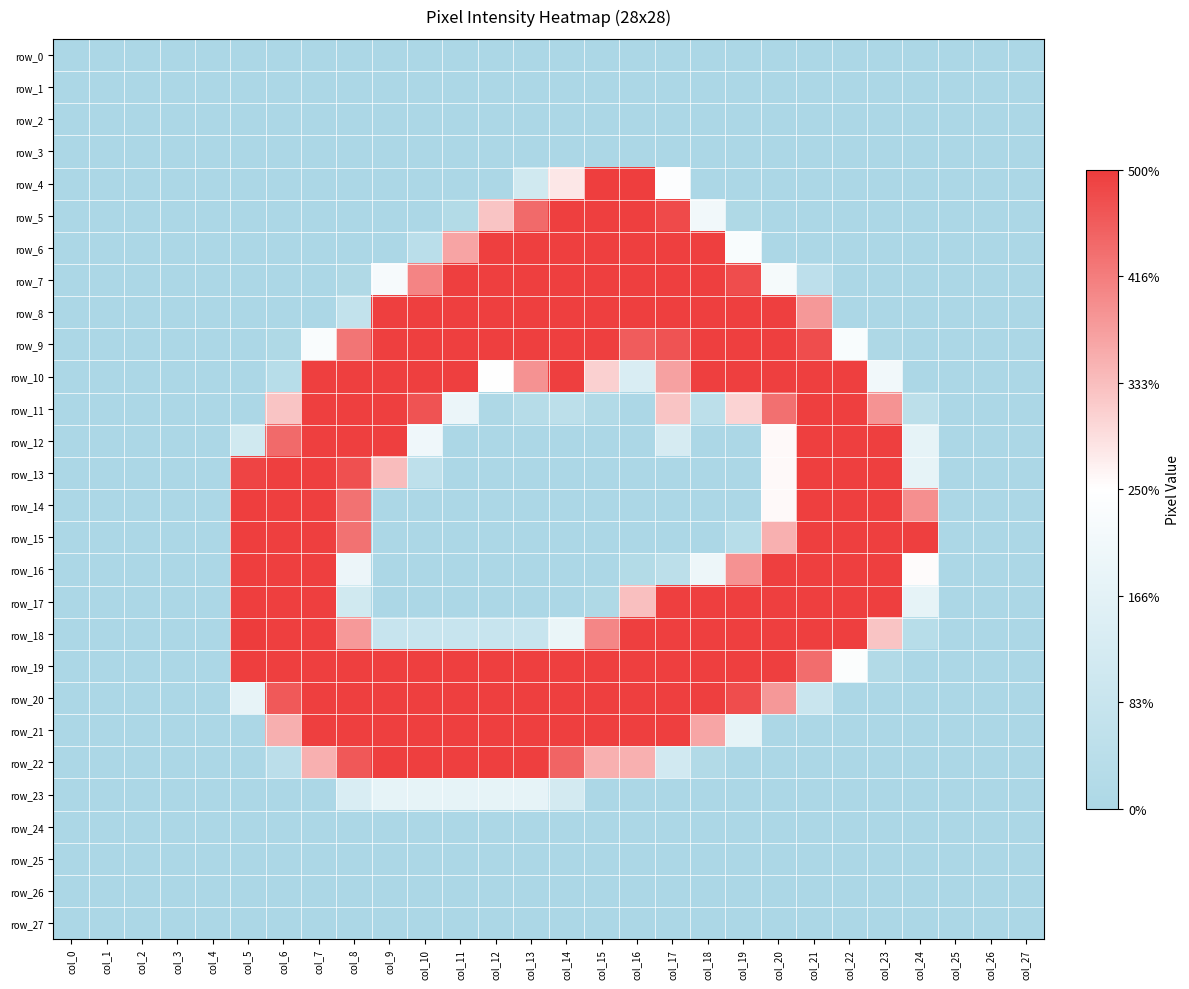

Reading left to right, extract all data points from this chart.

row_0: col_0=0	col_1=0	col_2=0	col_3=0	col_4=0	col_5=0	col_6=0	col_7=0	col_8=0	col_9=0	col_10=0	col_11=0	col_12=0	col_13=0	col_14=0	col_15=0	col_16=0	col_17=0	col_18=0	col_19=0	col_20=0	col_21=0	col_22=0	col_23=0	col_24=0	col_25=0	col_26=0	col_27=0
row_1: col_0=0	col_1=0	col_2=0	col_3=0	col_4=0	col_5=0	col_6=0	col_7=0	col_8=0	col_9=0	col_10=0	col_11=0	col_12=0	col_13=0	col_14=0	col_15=0	col_16=0	col_17=0	col_18=0	col_19=0	col_20=0	col_21=0	col_22=0	col_23=0	col_24=0	col_25=0	col_26=0	col_27=0
row_2: col_0=0	col_1=0	col_2=0	col_3=0	col_4=0	col_5=0	col_6=0	col_7=0	col_8=0	col_9=0	col_10=0	col_11=0	col_12=0	col_13=0	col_14=0	col_15=0	col_16=0	col_17=0	col_18=0	col_19=0	col_20=0	col_21=0	col_22=0	col_23=0	col_24=0	col_25=0	col_26=0	col_27=0
row_3: col_0=0	col_1=0	col_2=0	col_3=0	col_4=0	col_5=0	col_6=0	col_7=0	col_8=0	col_9=0	col_10=0	col_11=0	col_12=0	col_13=0	col_14=0	col_15=0	col_16=0	col_17=0	col_18=0	col_19=0	col_20=0	col_21=0	col_22=0	col_23=0	col_24=0	col_25=0	col_26=0	col_27=0
row_4: col_0=0	col_1=0	col_2=0	col_3=0	col_4=0	col_5=0	col_6=0	col_7=0	col_8=0	col_9=0	col_10=0	col_11=0	col_12=0	col_13=56	col_14=143	col_15=254	col_16=254	col_17=124	col_18=0	col_19=0	col_20=0	col_21=0	col_22=0	col_23=0	col_24=0	col_25=0	col_26=0	col_27=0
row_5: col_0=0	col_1=0	col_2=0	col_3=0	col_4=0	col_5=0	col_6=0	col_7=0	col_8=0	col_9=0	col_10=0	col_11=10	col_12=166	col_13=225	col_14=253	col_15=253	col_16=253	col_17=246	col_18=107	col_19=4	col_20=0	col_21=0	col_22=0	col_23=0	col_24=0	col_25=0	col_26=0	col_27=0
row_6: col_0=0	col_1=0	col_2=0	col_3=0	col_4=0	col_5=0	col_6=0	col_7=0	col_8=0	col_9=0	col_10=21	col_11=187	col_12=253	col_13=253	col_14=253	col_15=253	col_16=253	col_17=253	col_18=253	col_19=118	col_20=0	col_21=0	col_22=0	col_23=0	col_24=0	col_25=0	col_26=0	col_27=0
row_7: col_0=0	col_1=0	col_2=0	col_3=0	col_4=0	col_5=0	col_6=0	col_7=0	col_8=5	col_9=114	col_10=208	col_11=253	col_12=253	col_13=253	col_14=253	col_15=253	col_16=253	col_17=253	col_18=253	col_19=244	col_20=112	col_21=26	col_22=0	col_23=0	col_24=0	col_25=0	col_26=0	col_27=0
row_8: col_0=0	col_1=0	col_2=0	col_3=0	col_4=0	col_5=0	col_6=0	col_7=0	col_8=33	col_9=253	col_10=253	col_11=253	col_12=253	col_13=253	col_14=253	col_15=253	col_16=253	col_17=253	col_18=253	col_19=253	col_20=253	col_21=195	col_22=0	col_23=0	col_24=0	col_25=0	col_26=0	col_27=0
row_9: col_0=0	col_1=0	col_2=0	col_3=0	col_4=0	col_5=0	col_6=4	col_7=119	col_8=218	col_9=253	col_10=253	col_11=253	col_12=253	col_13=253	col_14=253	col_15=253	col_16=234	col_17=240	col_18=253	col_19=253	col_20=253	col_21=244	col_22=118	col_23=3	col_24=0	col_25=0	col_26=0	col_27=0
row_10: col_0=0	col_1=0	col_2=0	col_3=0	col_4=0	col_5=0	col_6=17	col_7=253	col_8=253	col_9=253	col_10=253	col_11=253	col_12=127	col_13=199	col_14=253	col_15=158	col_16=70	col_17=189	col_18=253	col_19=253	col_20=253	col_21=253	col_22=253	col_23=106	col_24=0	col_25=0	col_26=0	col_27=0
row_11: col_0=0	col_1=0	col_2=0	col_3=0	col_4=0	col_5=0	col_6=166	col_7=253	col_8=253	col_9=253	col_10=240	col_11=97	col_12=3	col_13=15	col_14=24	col_15=8	col_16=0	col_17=166	col_18=24	col_19=156	col_20=221	col_21=253	col_22=253	col_23=198	col_24=24	col_25=0	col_26=0	col_27=0
row_12: col_0=0	col_1=0	col_2=0	col_3=0	col_4=0	col_5=56	col_6=225	col_7=253	col_8=253	col_9=253	col_10=103	col_11=0	col_12=0	col_13=0	col_14=0	col_15=0	col_16=0	col_17=64	col_18=0	col_19=0	col_20=131	col_21=253	col_22=253	col_23=253	col_24=89	col_25=0	col_26=0	col_27=0
row_13: col_0=0	col_1=0	col_2=0	col_3=0	col_4=0	col_5=250	col_6=253	col_7=253	col_8=242	col_9=171	col_10=27	col_11=0	col_12=0	col_13=0	col_14=0	col_15=0	col_16=0	col_17=0	col_18=0	col_19=0	col_20=131	col_21=253	col_22=253	col_23=253	col_24=89	col_25=0	col_26=0	col_27=0
row_14: col_0=0	col_1=0	col_2=0	col_3=0	col_4=0	col_5=254	col_6=253	col_7=253	col_8=220	col_9=0	col_10=0	col_11=0	col_12=0	col_13=0	col_14=0	col_15=0	col_16=0	col_17=0	col_18=0	col_19=0	col_20=131	col_21=253	col_22=253	col_23=253	col_24=201	col_25=0	col_26=0	col_27=0
row_15: col_0=0	col_1=0	col_2=0	col_3=0	col_4=0	col_5=254	col_6=253	col_7=253	col_8=220	col_9=0	col_10=0	col_11=0	col_12=0	col_13=0	col_14=0	col_15=0	col_16=0	col_17=0	col_18=0	col_19=17	col_20=179	col_21=253	col_22=253	col_23=253	col_24=253	col_25=0	col_26=0	col_27=0
row_16: col_0=0	col_1=0	col_2=0	col_3=0	col_4=0	col_5=254	col_6=253	col_7=253	col_8=98	col_9=0	col_10=0	col_11=0	col_12=0	col_13=0	col_14=0	col_15=0	col_16=10	col_17=25	col_18=100	col_19=199	col_20=253	col_21=253	col_22=253	col_23=253	col_24=130	col_25=0	col_26=0	col_27=0
row_17: col_0=0	col_1=0	col_2=0	col_3=0	col_4=0	col_5=254	col_6=253	col_7=253	col_8=56	col_9=0	col_10=0	col_11=0	col_12=0	col_13=0	col_14=0	col_15=4	col_16=169	col_17=253	col_18=253	col_19=253	col_20=253	col_21=253	col_22=253	col_23=253	col_24=89	col_25=0	col_26=0	col_27=0
row_18: col_0=0	col_1=0	col_2=0	col_3=0	col_4=0	col_5=255	col_6=253	col_7=253	col_8=194	col_9=42	col_10=42	col_11=42	col_12=42	col_13=42	col_14=95	col_15=207	col_16=253	col_17=253	col_18=253	col_19=253	col_20=253	col_21=253	col_22=253	col_23=166	col_24=17	col_25=0	col_26=0	col_27=0
row_19: col_0=0	col_1=0	col_2=0	col_3=0	col_4=0	col_5=254	col_6=253	col_7=253	col_8=253	col_9=253	col_10=253	col_11=253	col_12=253	col_13=253	col_14=253	col_15=253	col_16=253	col_17=253	col_18=253	col_19=253	col_20=253	col_21=223	col_22=122	col_23=8	col_24=0	col_25=0	col_26=0	col_27=0
row_20: col_0=0	col_1=0	col_2=0	col_3=0	col_4=0	col_5=91	col_6=236	col_7=253	col_8=253	col_9=253	col_10=253	col_11=253	col_12=253	col_13=253	col_14=253	col_15=253	col_16=253	col_17=253	col_18=253	col_19=244	col_20=195	col_21=45	col_22=0	col_23=0	col_24=0	col_25=0	col_26=0	col_27=0
row_21: col_0=0	col_1=0	col_2=0	col_3=0	col_4=0	col_5=0	col_6=180	col_7=253	col_8=253	col_9=253	col_10=253	col_11=253	col_12=253	col_13=253	col_14=253	col_15=253	col_16=253	col_17=253	col_18=186	col_19=89	col_20=0	col_21=0	col_22=0	col_23=0	col_24=0	col_25=0	col_26=0	col_27=0
row_22: col_0=0	col_1=0	col_2=0	col_3=0	col_4=0	col_5=0	col_6=22	col_7=179	col_8=237	col_9=253	col_10=253	col_11=253	col_12=253	col_13=253	col_14=229	col_15=179	col_16=179	col_17=57	col_18=9	col_19=0	col_20=0	col_21=0	col_22=0	col_23=0	col_24=0	col_25=0	col_26=0	col_27=0
row_23: col_0=0	col_1=0	col_2=0	col_3=0	col_4=0	col_5=0	col_6=0	col_7=0	col_8=70	col_9=89	col_10=89	col_11=89	col_12=89	col_13=89	col_14=60	col_15=0	col_16=0	col_17=0	col_18=0	col_19=0	col_20=0	col_21=0	col_22=0	col_23=0	col_24=0	col_25=0	col_26=0	col_27=0
row_24: col_0=0	col_1=0	col_2=0	col_3=0	col_4=0	col_5=0	col_6=0	col_7=0	col_8=0	col_9=0	col_10=0	col_11=0	col_12=0	col_13=0	col_14=0	col_15=0	col_16=0	col_17=0	col_18=0	col_19=0	col_20=0	col_21=0	col_22=0	col_23=0	col_24=0	col_25=0	col_26=0	col_27=0
row_25: col_0=0	col_1=0	col_2=0	col_3=0	col_4=0	col_5=0	col_6=0	col_7=0	col_8=0	col_9=0	col_10=0	col_11=0	col_12=0	col_13=0	col_14=0	col_15=0	col_16=0	col_17=0	col_18=0	col_19=0	col_20=0	col_21=0	col_22=0	col_23=0	col_24=0	col_25=0	col_26=0	col_27=0
row_26: col_0=0	col_1=0	col_2=0	col_3=0	col_4=0	col_5=0	col_6=0	col_7=0	col_8=0	col_9=0	col_10=0	col_11=0	col_12=0	col_13=0	col_14=0	col_15=0	col_16=0	col_17=0	col_18=0	col_19=0	col_20=0	col_21=0	col_22=0	col_23=0	col_24=0	col_25=0	col_26=0	col_27=0
row_27: col_0=0	col_1=0	col_2=0	col_3=0	col_4=0	col_5=0	col_6=0	col_7=0	col_8=0	col_9=0	col_10=0	col_11=0	col_12=0	col_13=0	col_14=0	col_15=0	col_16=0	col_17=0	col_18=0	col_19=0	col_20=0	col_21=0	col_22=0	col_23=0	col_24=0	col_25=0	col_26=0	col_27=0